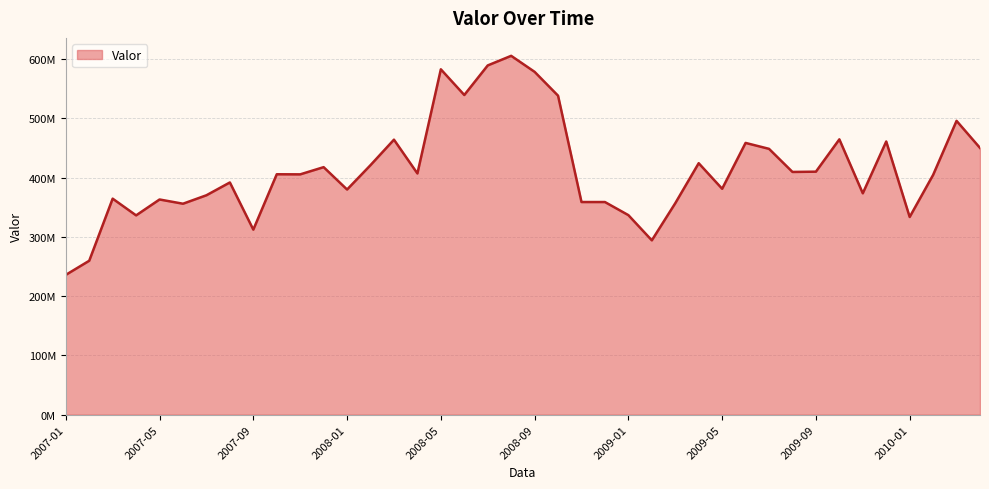

Does the chart have visible grid lines?

Yes